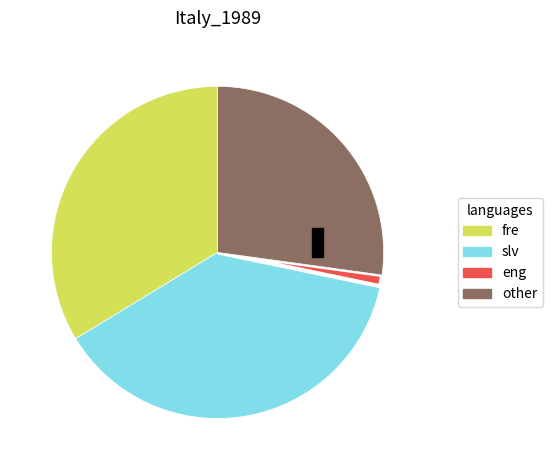

Is there a majority slice in this chart?

No